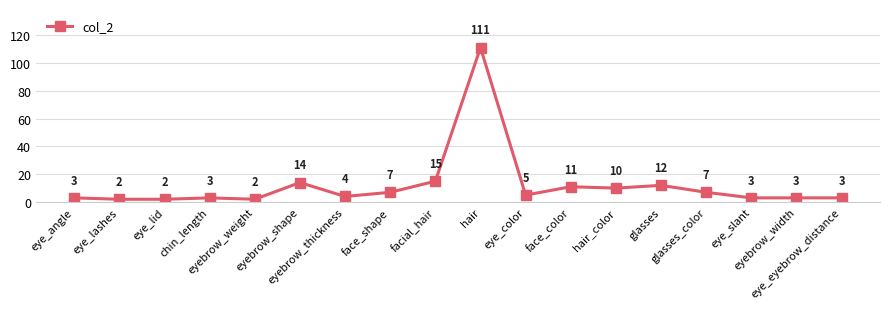

What is the greatest value displayed?

111